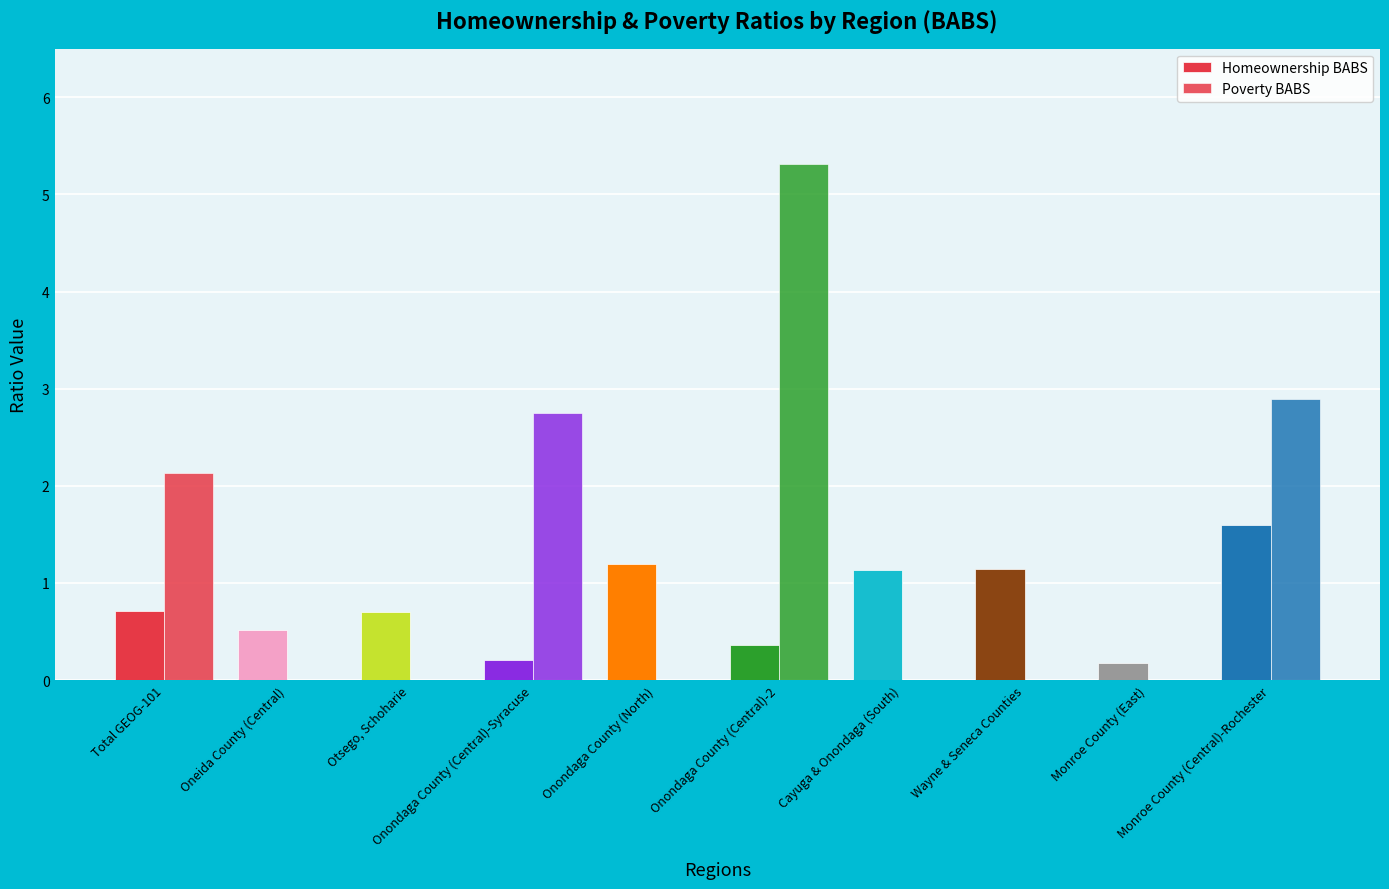

Which category has the highest value in the Poverty BABS series?

Onondaga County (Central)-2